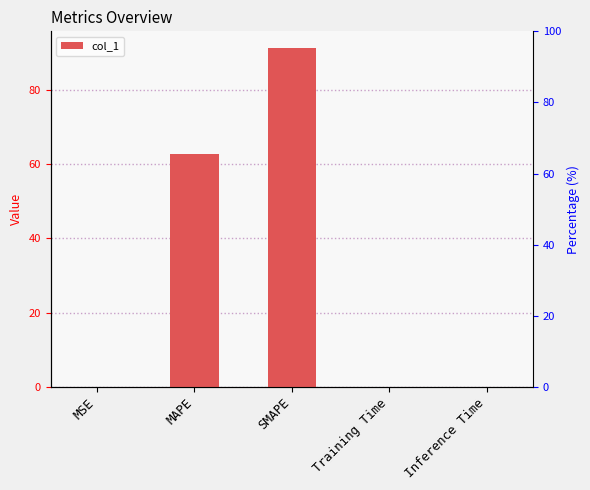

Which label corresponds to the smallest value in the chart?

MSE